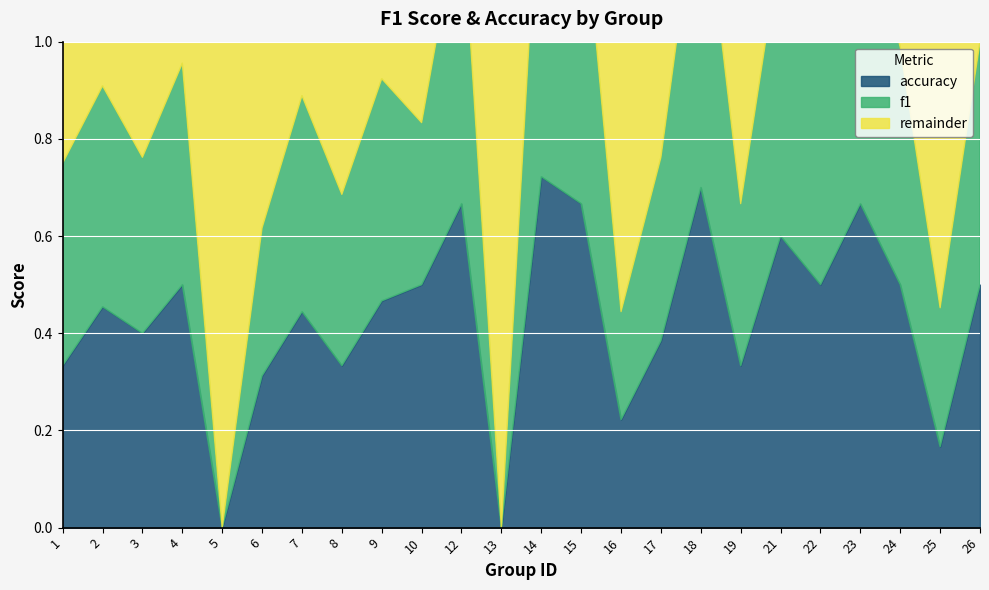

What is the difference between the second highest and second lowest values in the f1 series?

0.7